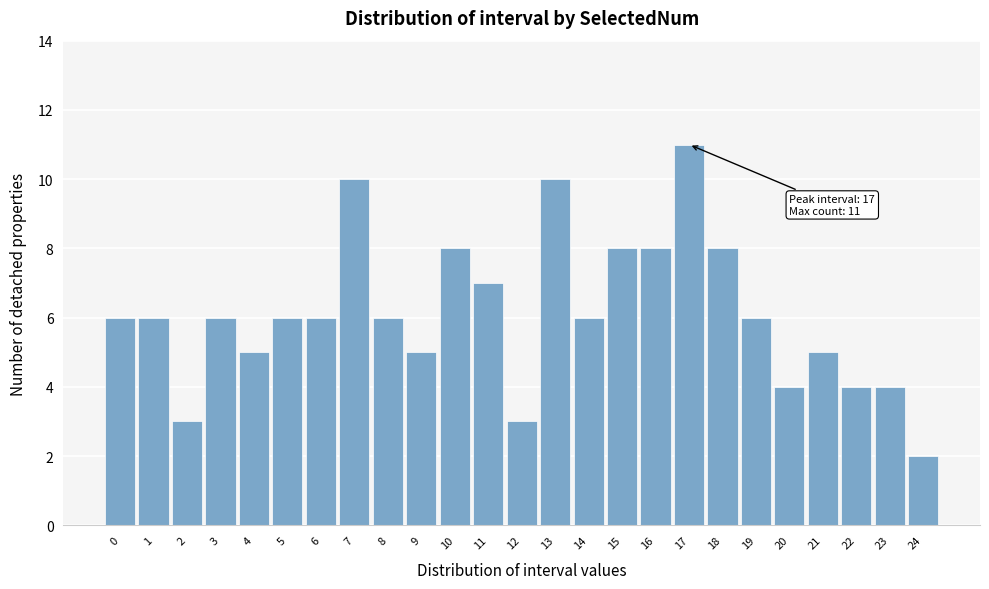

Reading left to right, extract all data points from this chart.

6	6	3	6	5	6	6	10	6	5	8	7	3	10	6	8	8	11	8	6	4	5	4	4	2